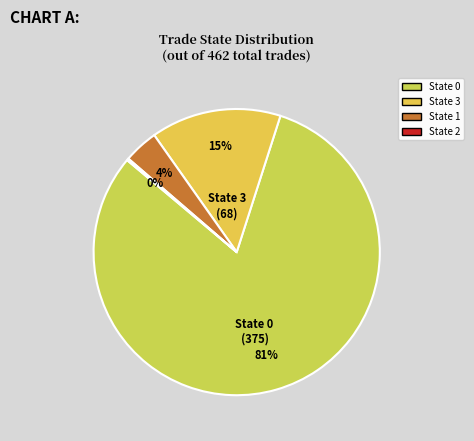

To the nearest percent, what is the difference between the largest and smallest slice percentages?

81%